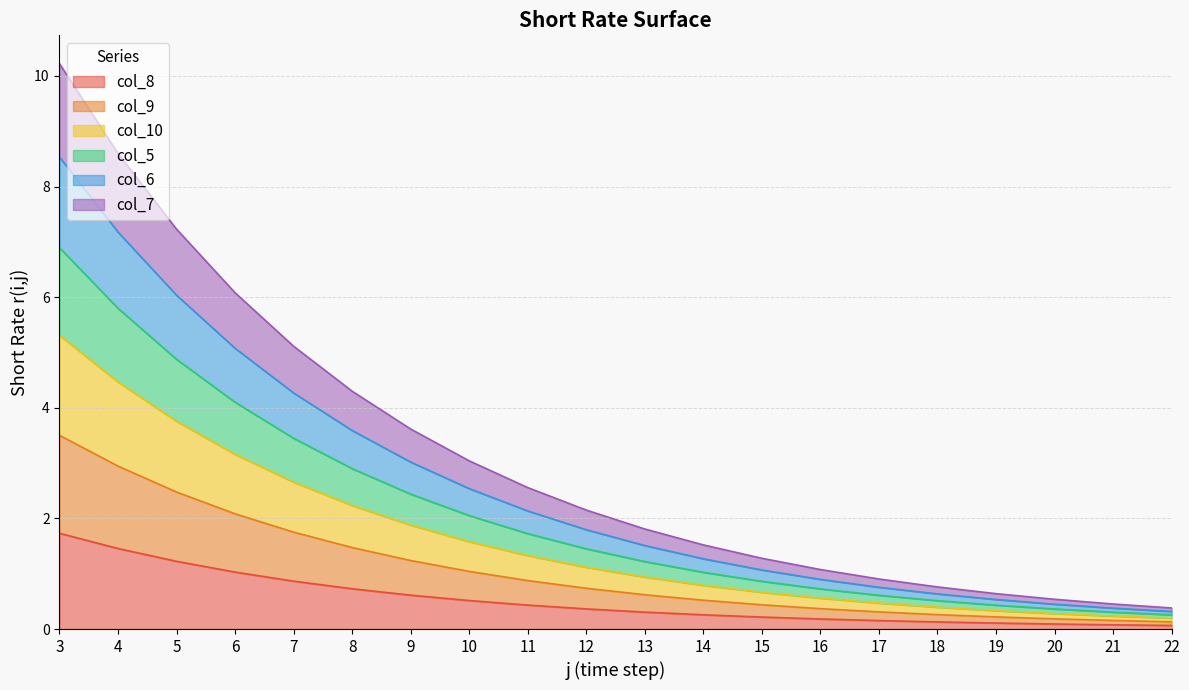

Rank the series by their average value, from highest to lowest.

col_7, col_10, col_5, col_6, col_9, col_8